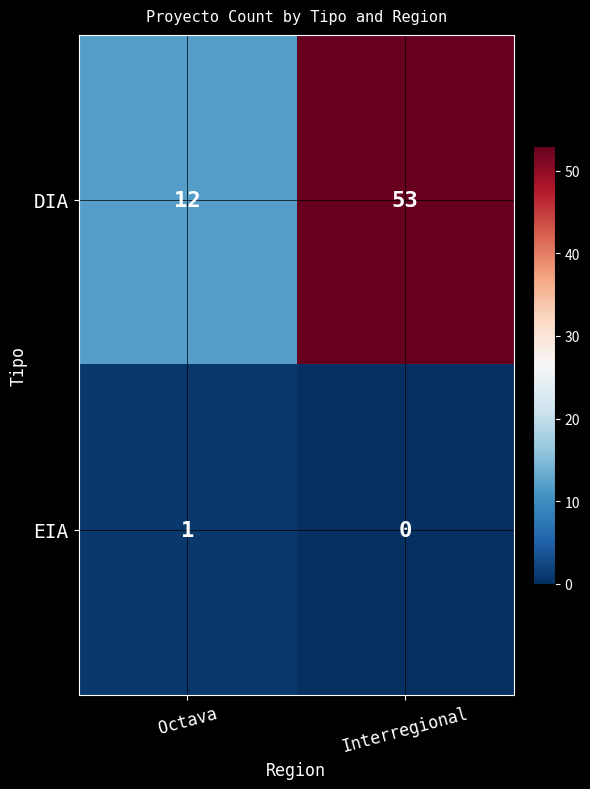

How many series are shown in this chart?

2